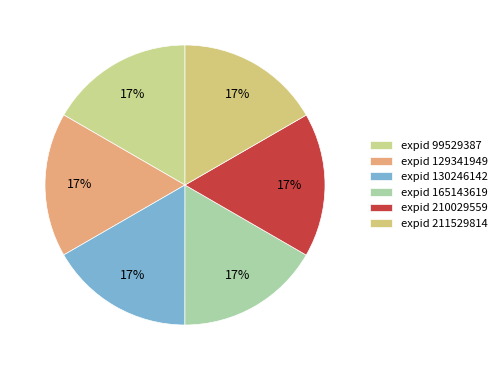

How many segments does this pie chart have?

6